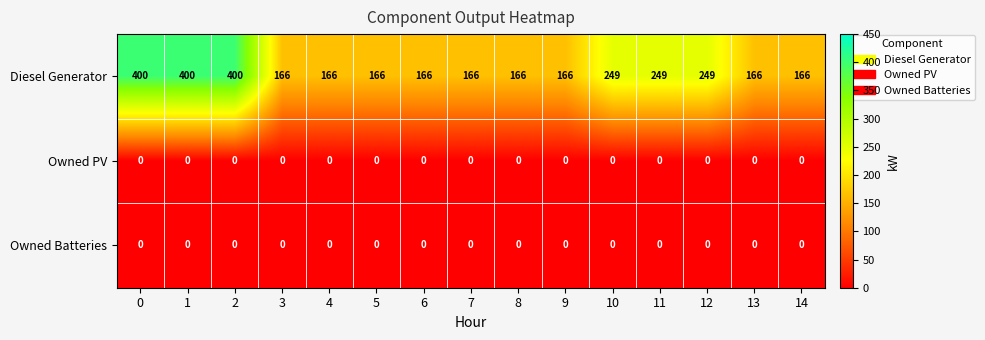

Is the value of Diesel Generator at 9 greater than the value of Owned PV at 5?

Yes